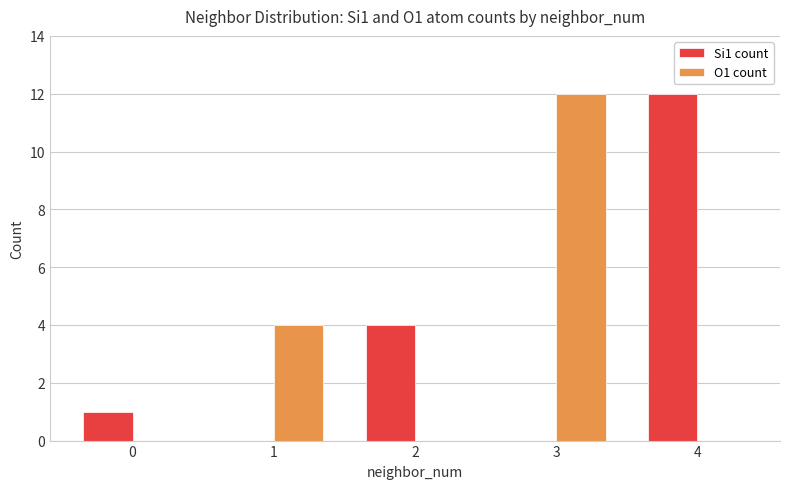

Between 1 and 3, which series saw the biggest shift?

O1 count